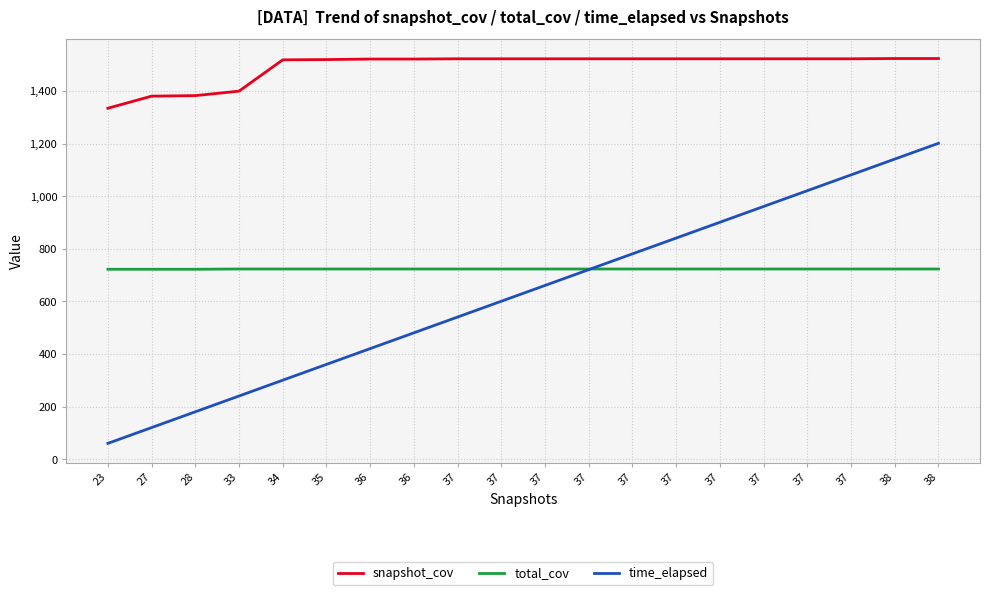

Is this an area chart (filled region under the line)?

No